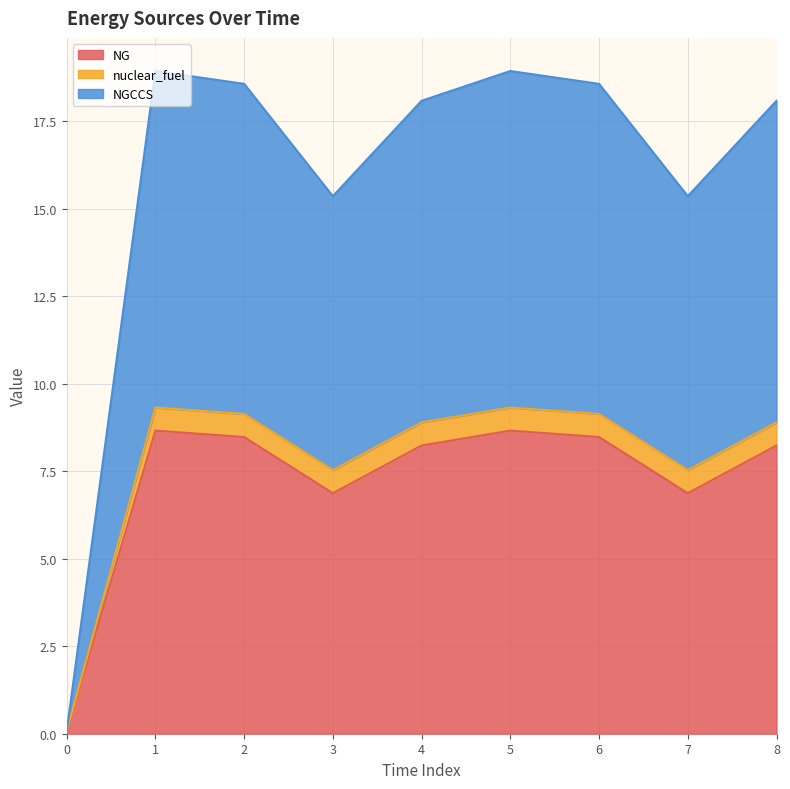

What is the total value across all series at 5?

18.9